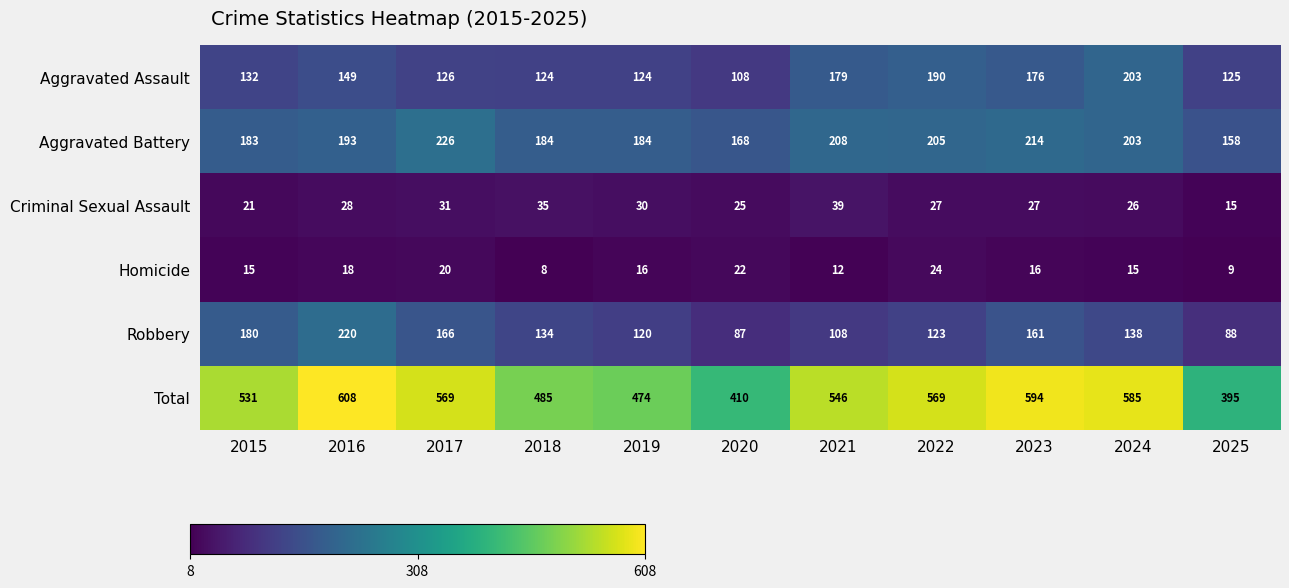

What is the total value across all series at 2015?

1062